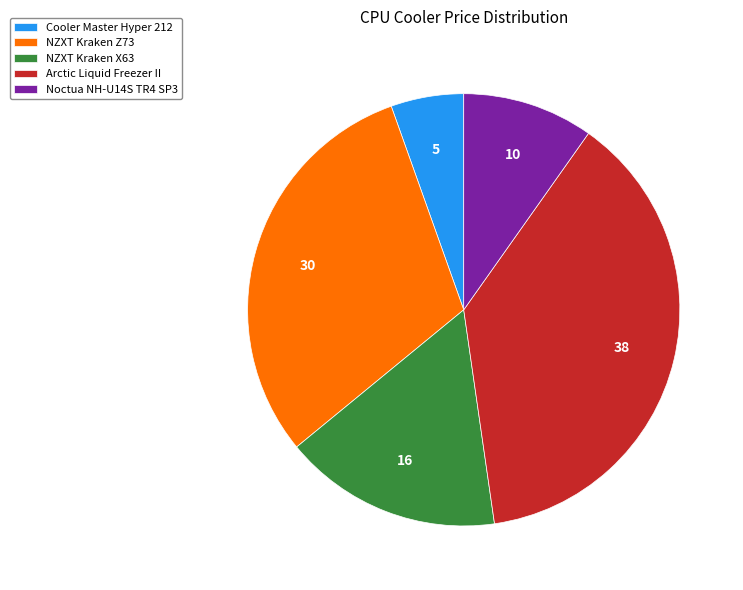

Count the number of slices in the pie.

5